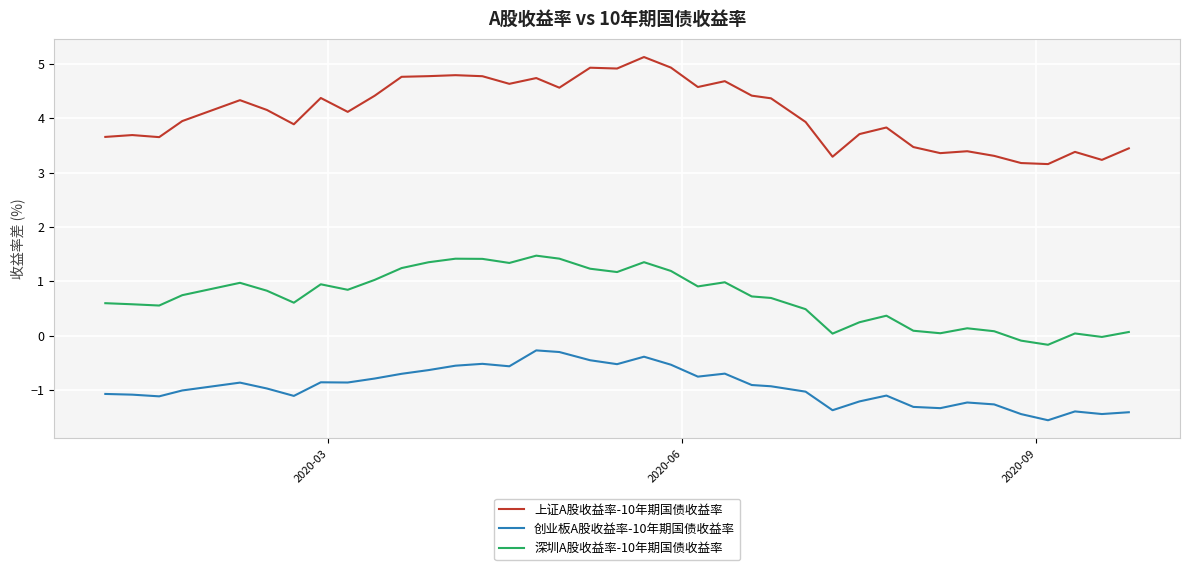

What is the sum of all 创业板A股收益率-10年期国债收益率 values?

-35.3